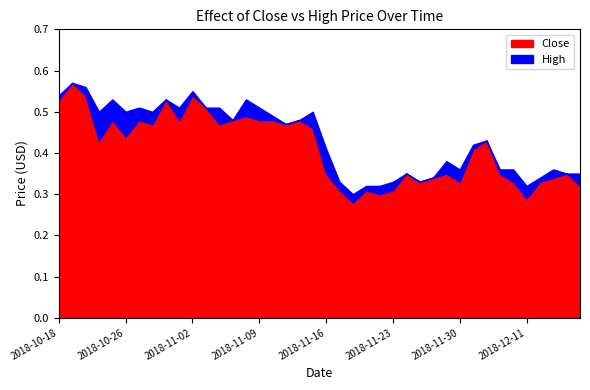

List the series in order of their overall mean, lowest first.

Close, High